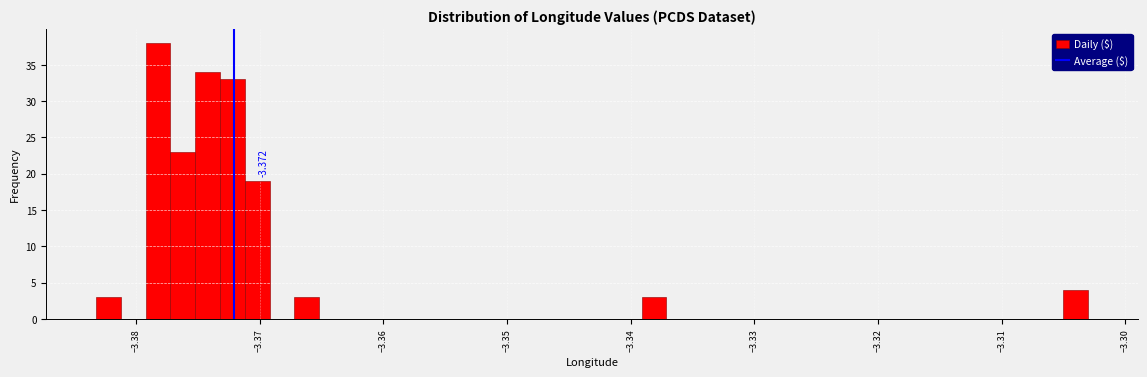

Around what value on the x-axis is the tallest bar? Give the approximate position of its centre, as read against the axis.

-3.378